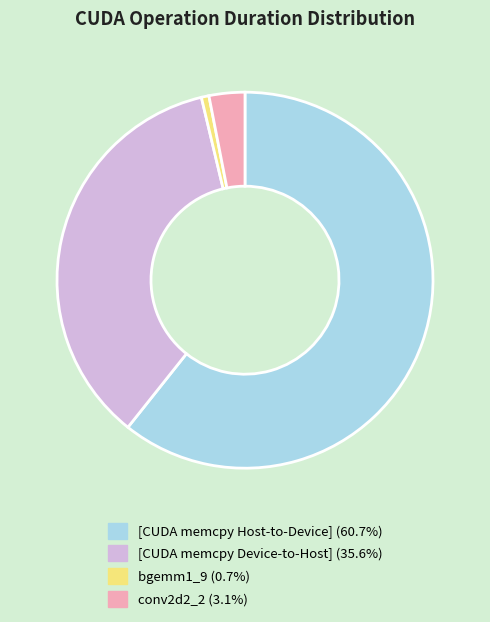

Which slice represents more than half of the pie?

[CUDA memcpy Host-to-Device]